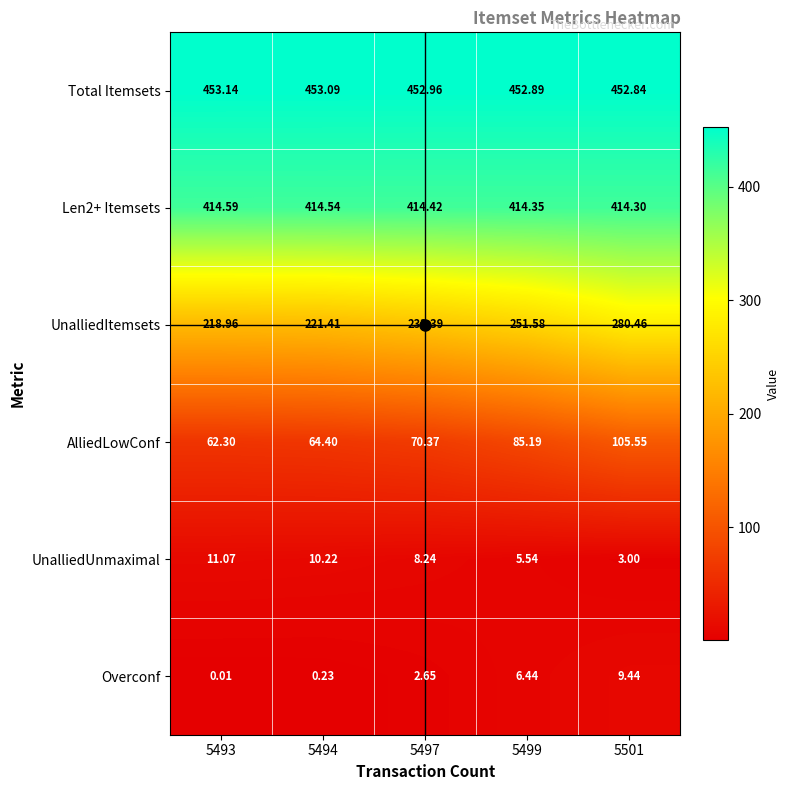

Is the value of UnalliedUnmaximal at 5499 greater than the value of Total Itemsets at 5501?

No